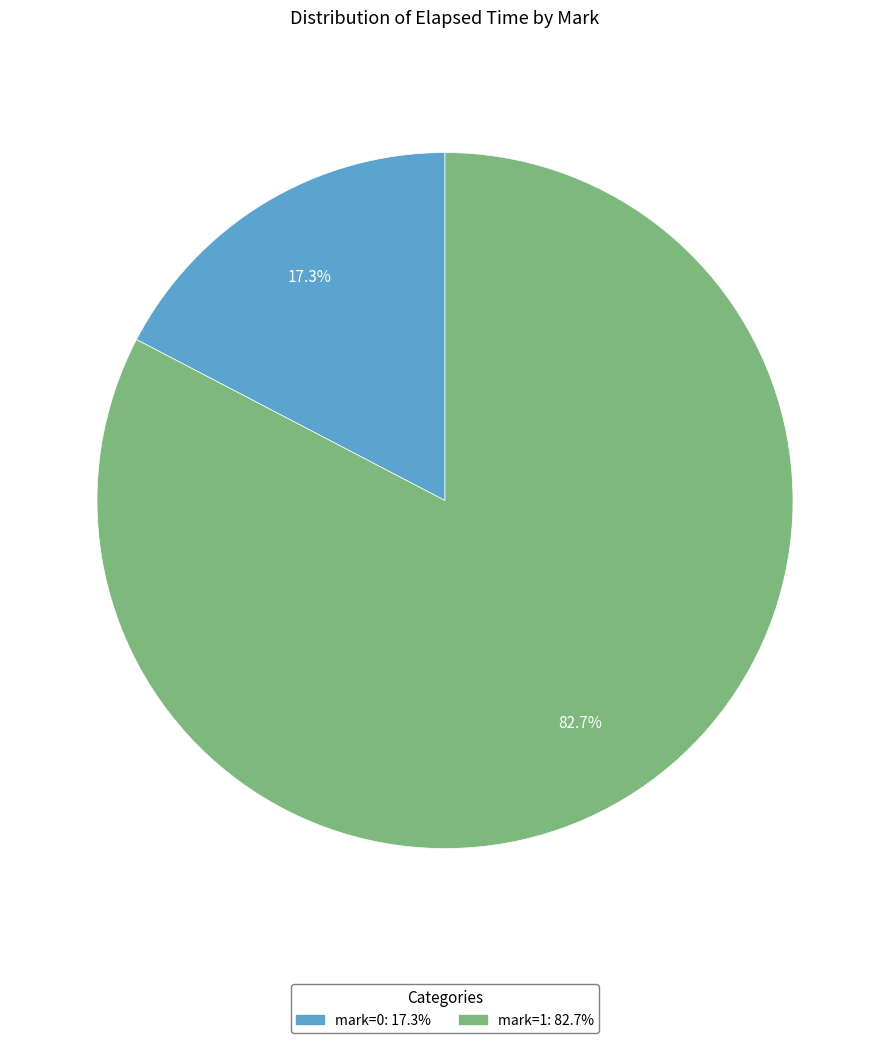

Between mark=0 and mark=1, which is larger?

mark=1